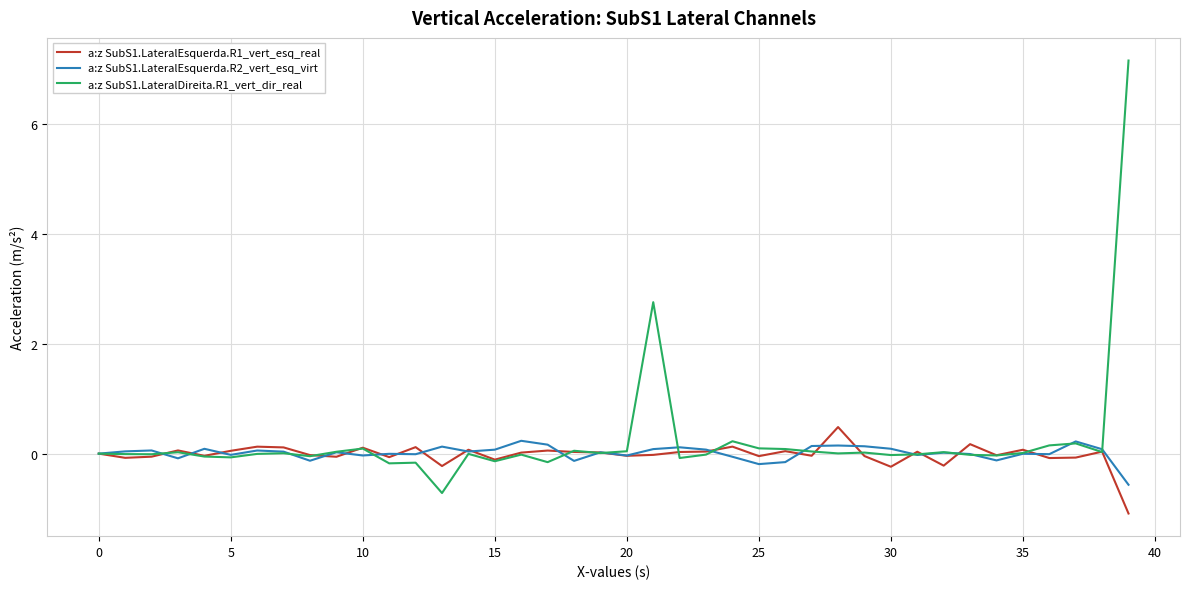

What is the lowest value of the a:z SubS1.LateralEsquerda.R1_vert_esq_real series?

-1.1